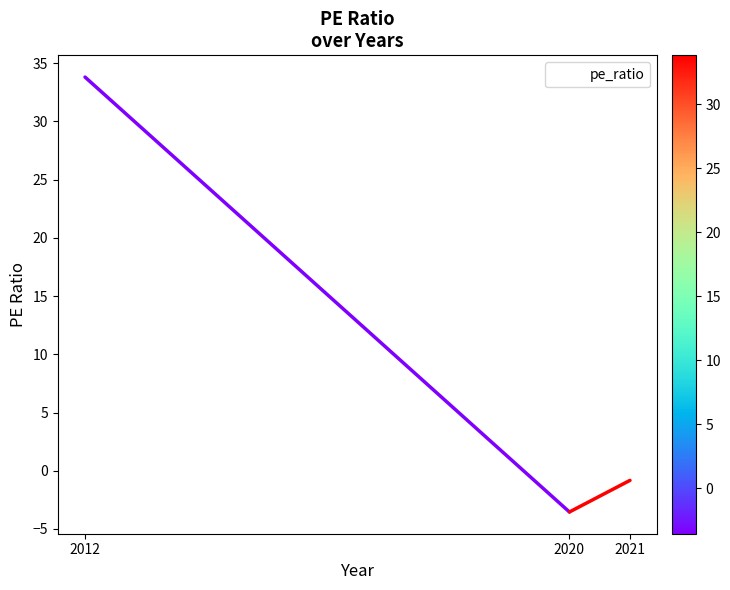

What is the sum of all values?

29.4